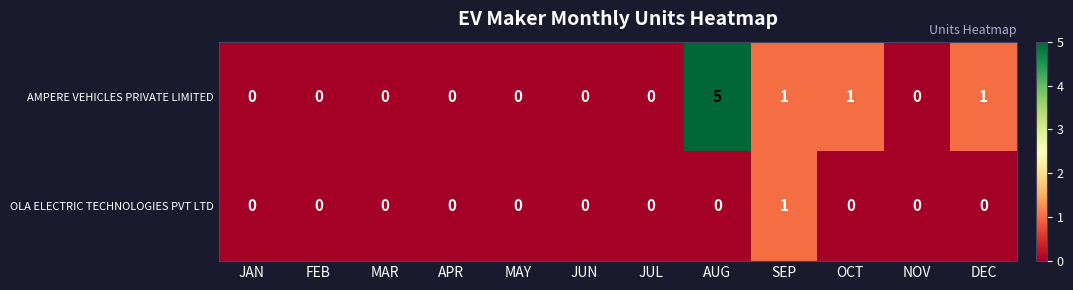

Rank the series by their average value, from highest to lowest.

AMPERE VEHICLES PRIVATE LIMITED, OLA ELECTRIC TECHNOLOGIES PVT LTD